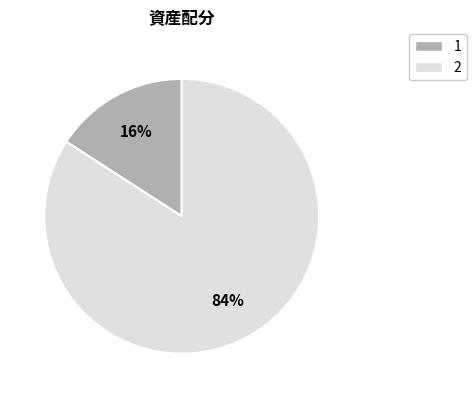

To the nearest percent, what portion does 1 represent?

16%